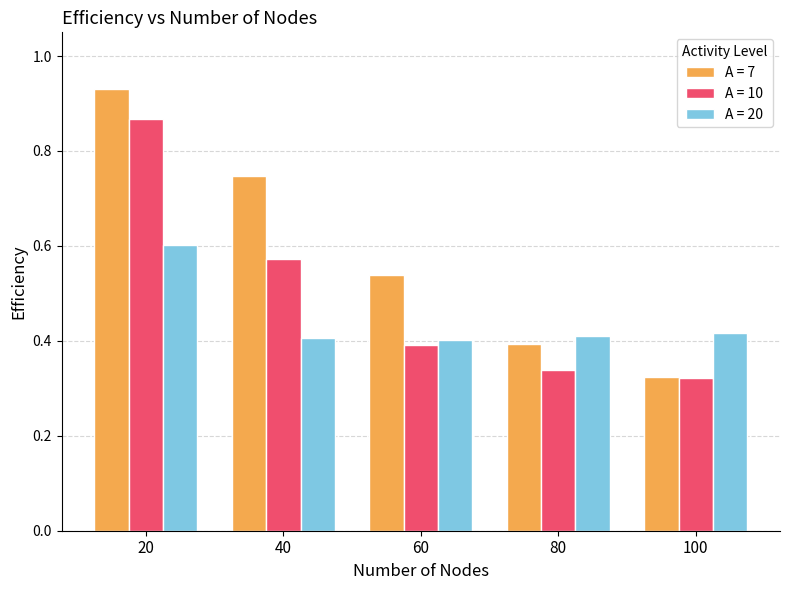

At which label does A = 10 reach its peak?

20